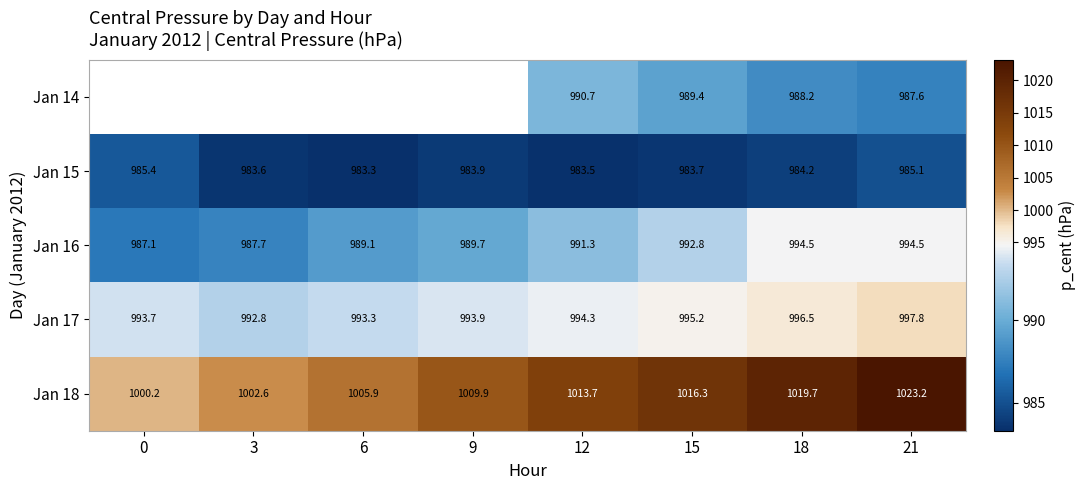

What is the maximum value for Jan 16?

994.5